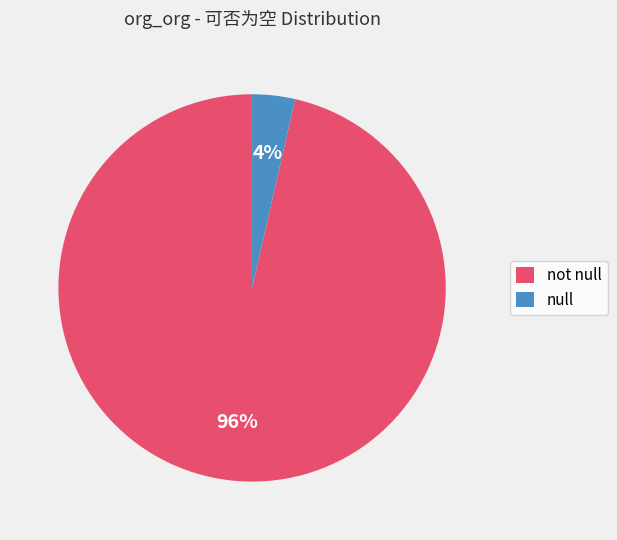

How many segments does this pie chart have?

2